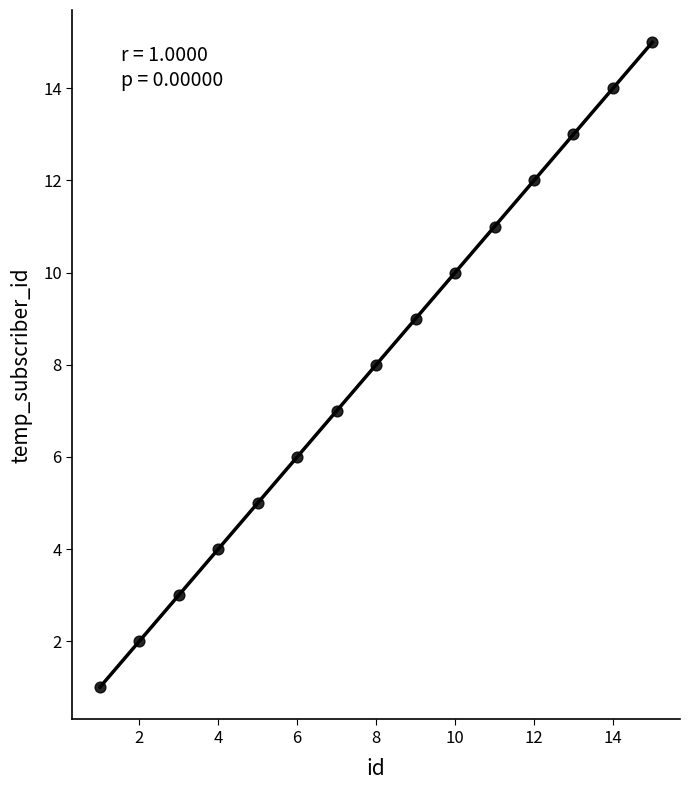

What is the range of Y values (max minus min)?

14